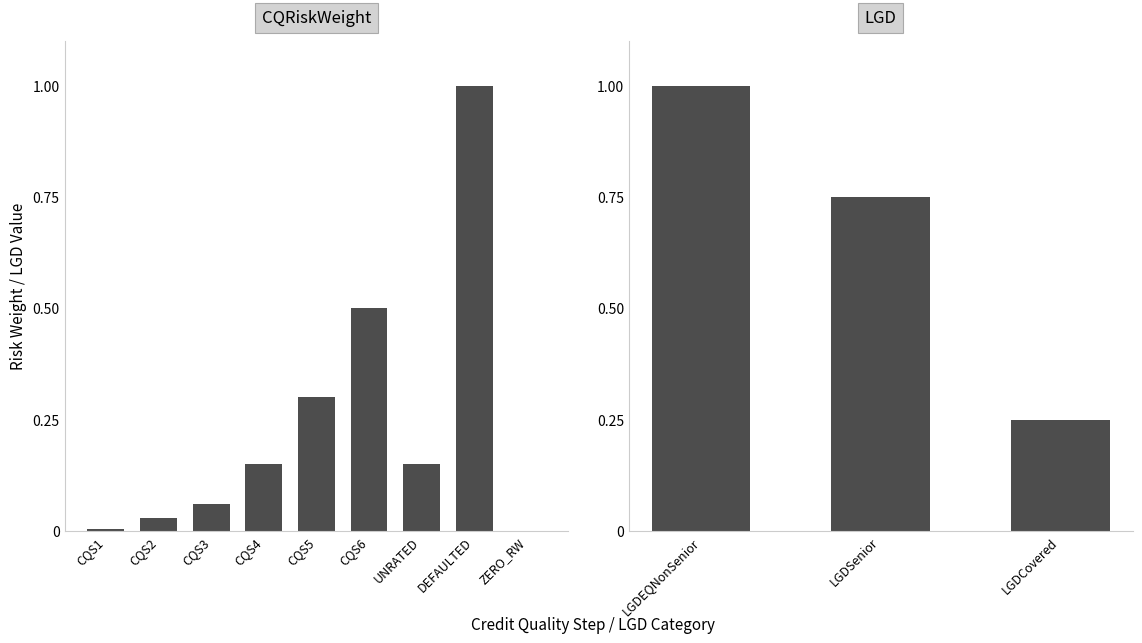

What is the difference between the maximum and second lowest values?

1.0